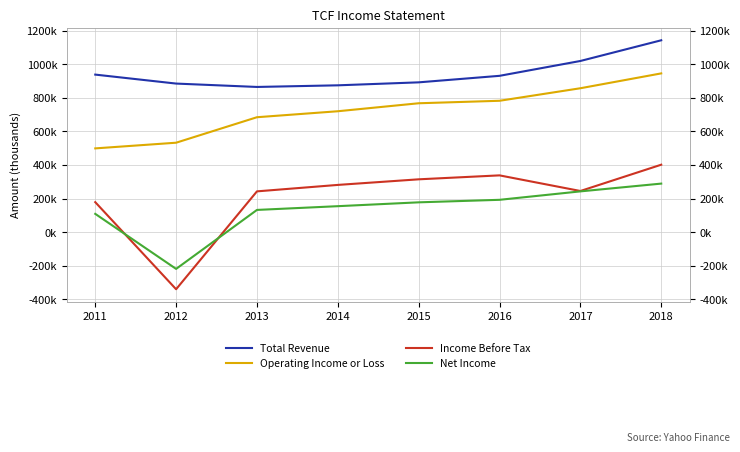

Does the chart display data point markers on the line(s)?

No